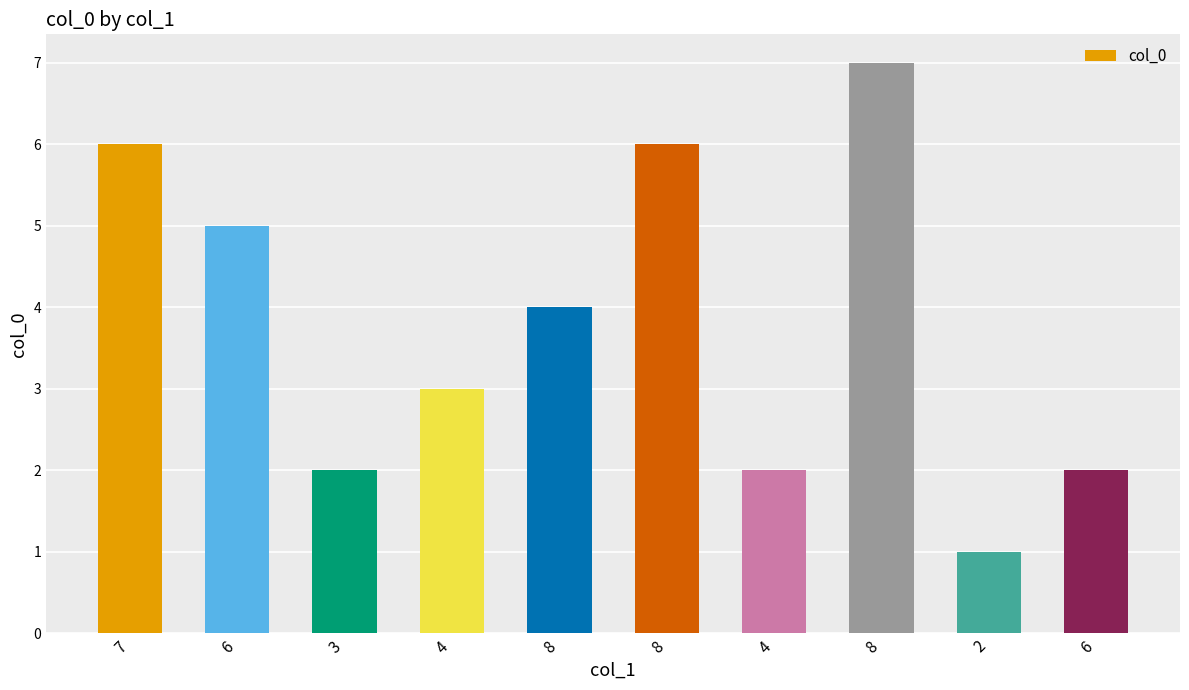

Which label corresponds to the smallest value in the chart?

2